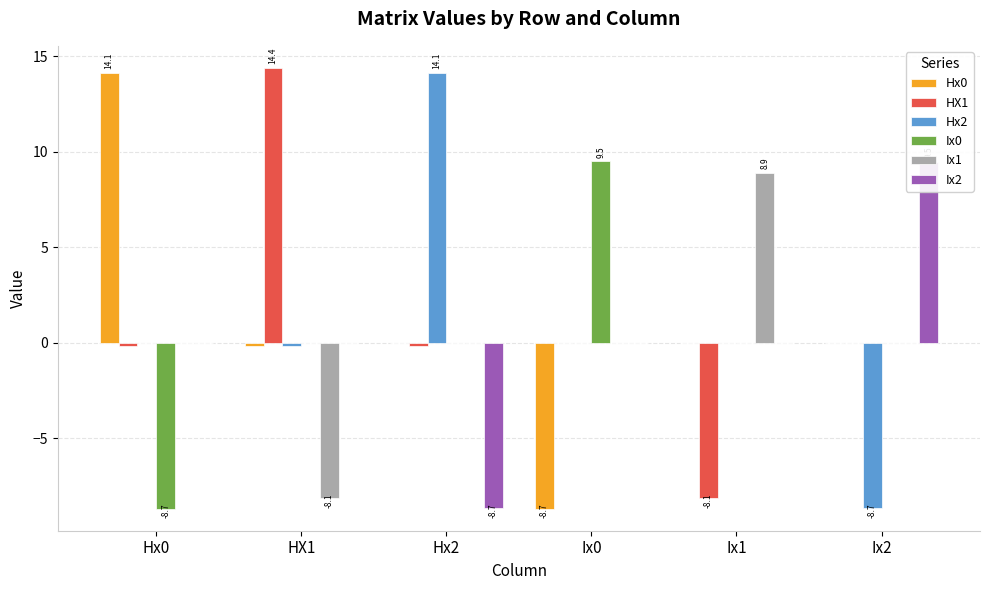

The value of HX1 at HX1 is 4.8. True or false?

False